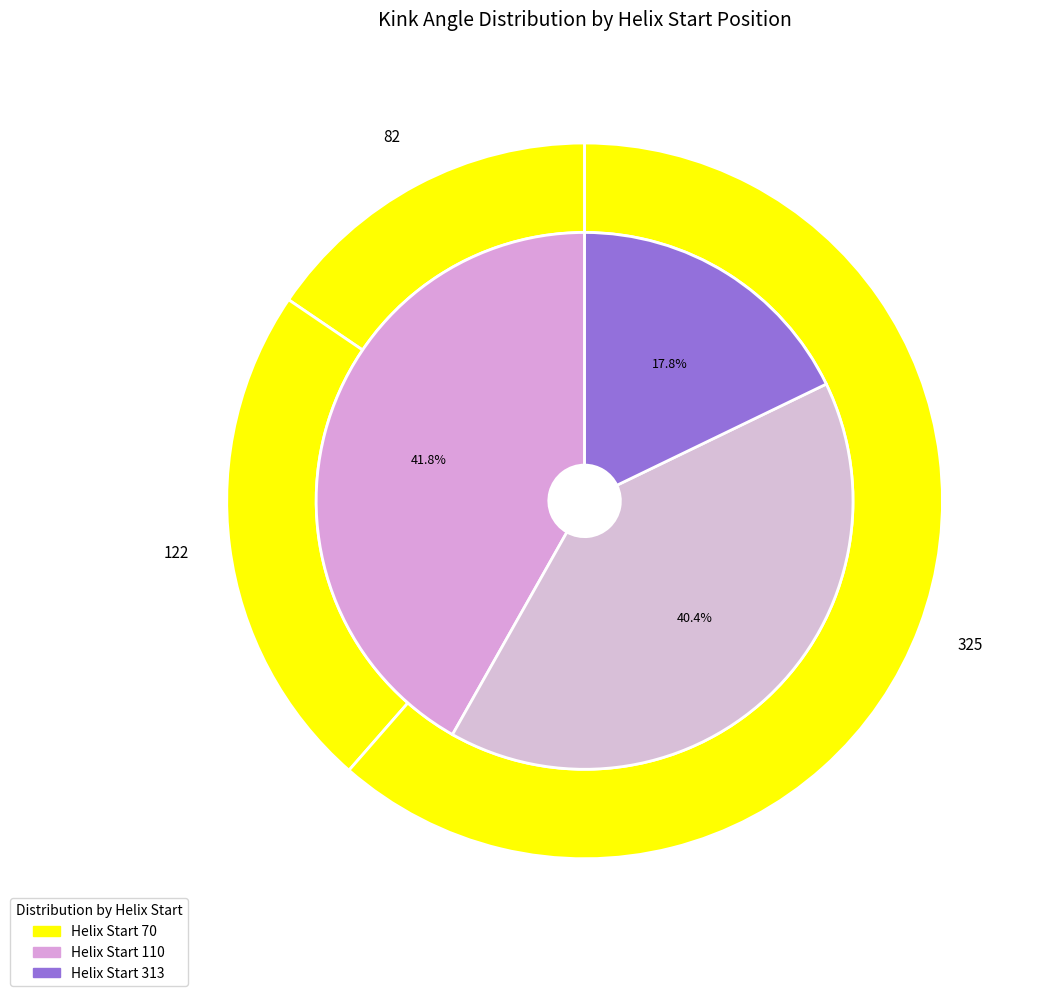

To the nearest percent, what is the difference between the largest and smallest slice percentages?

46%